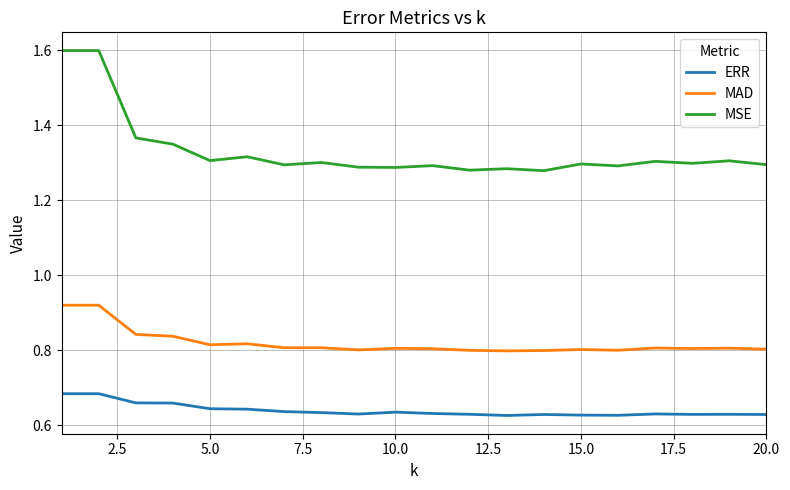

Rank the series by their maximum value, from lowest to highest.

ERR, MAD, MSE